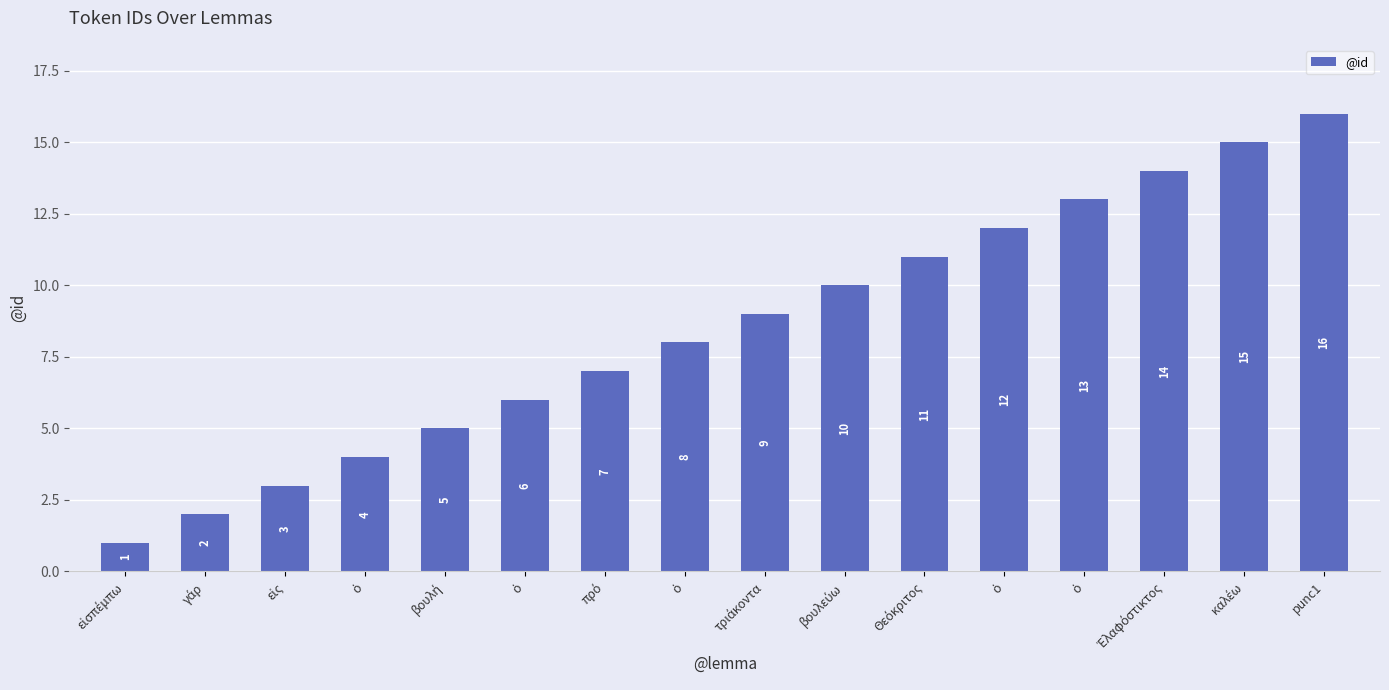

Reading right to left, extract all data points from this chart.

16	15	14	13	12	11	10	9	8	7	6	5	4	3	2	1